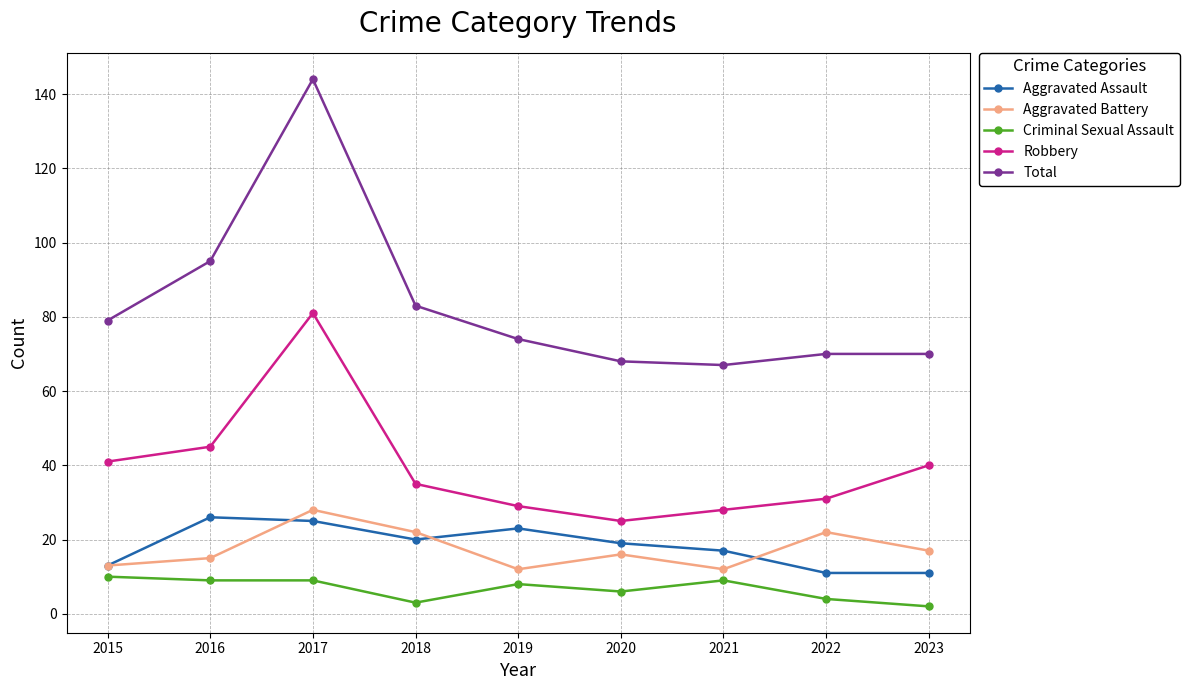

How many interior local valleys does the Total series have?

1